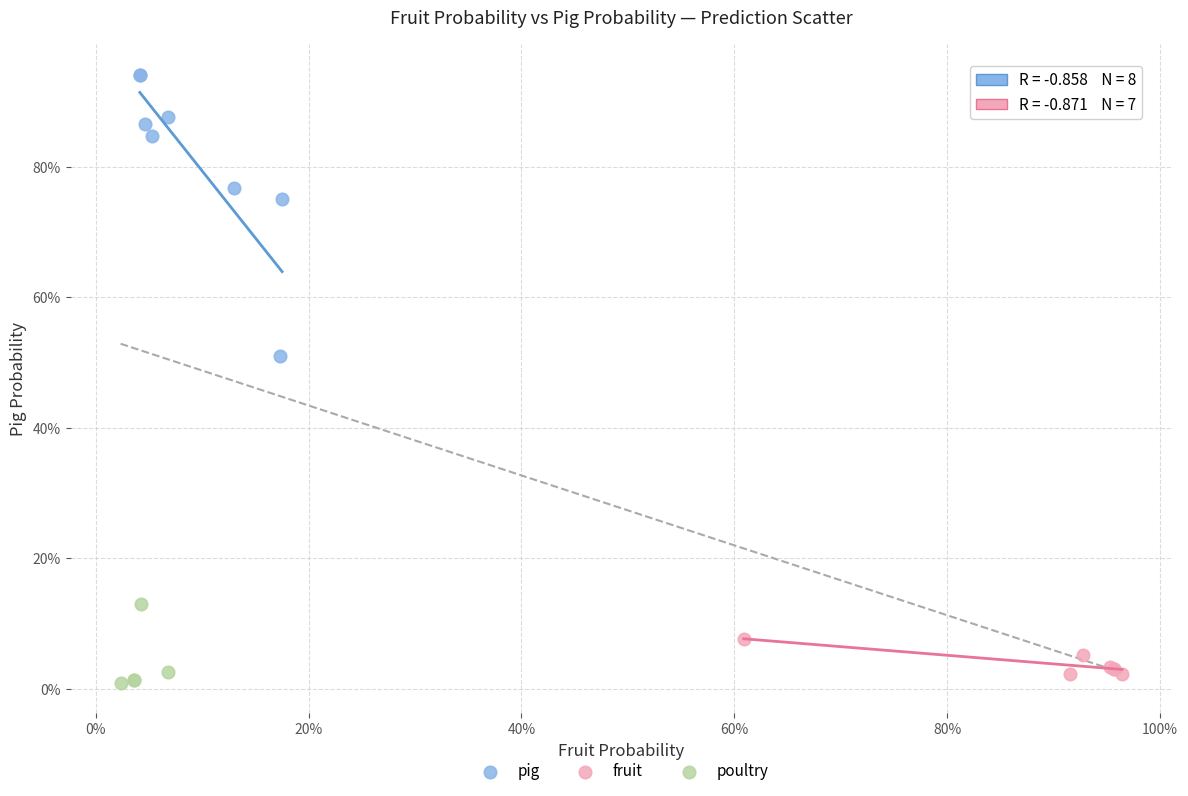

Which series has the widest spread of Y values?

pig